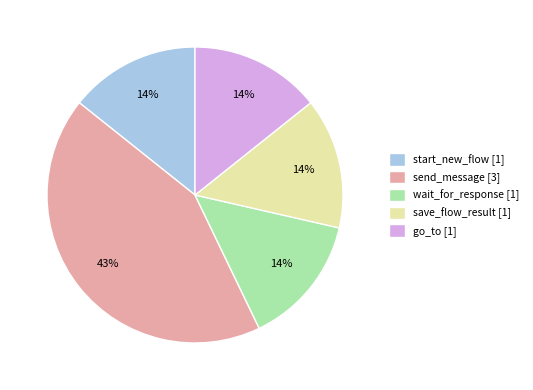

True or false: go_to [1] accounts for 4% of the total.

False